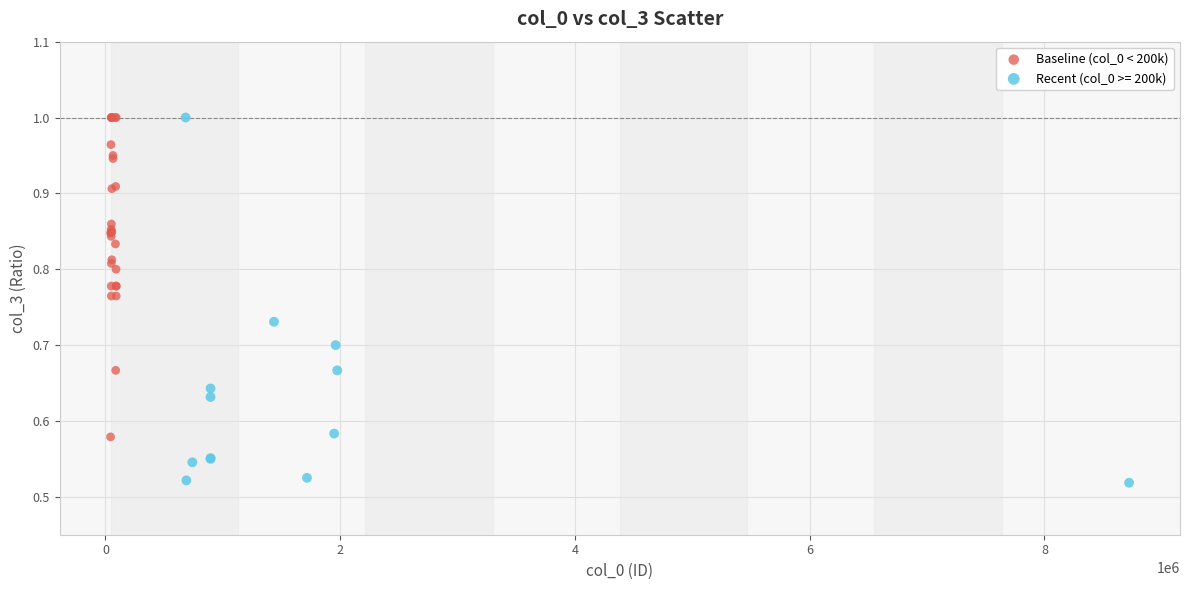

Which series has the widest spread of Y values?

Recent (col_0 >= 200k)